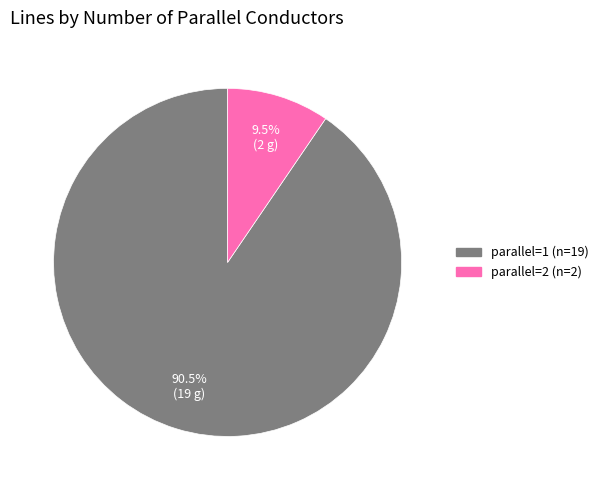

Does any single category account for the majority?

Yes